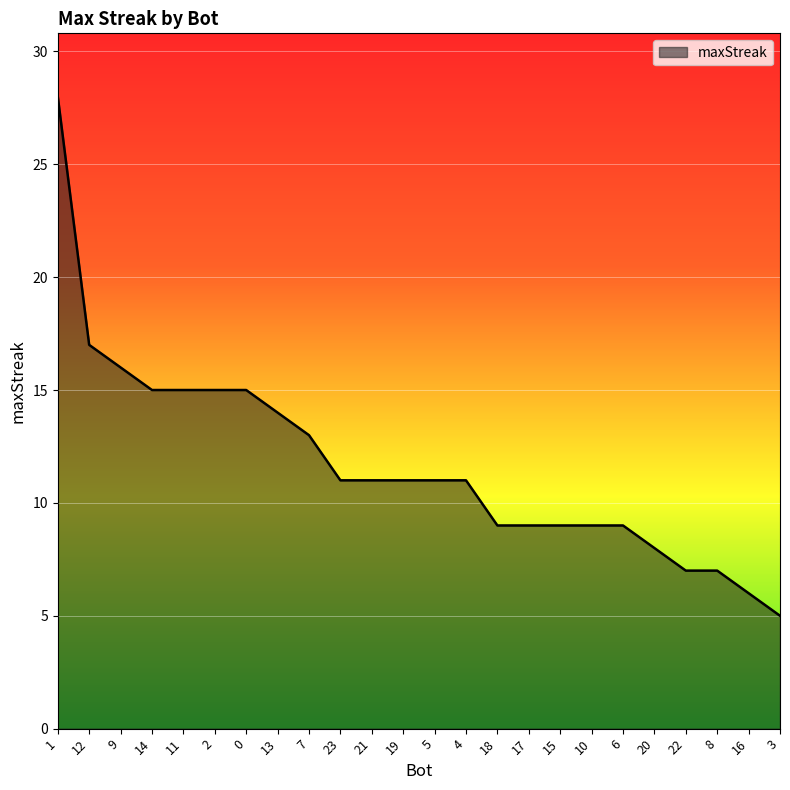

At which label is the value closest to 16?

9